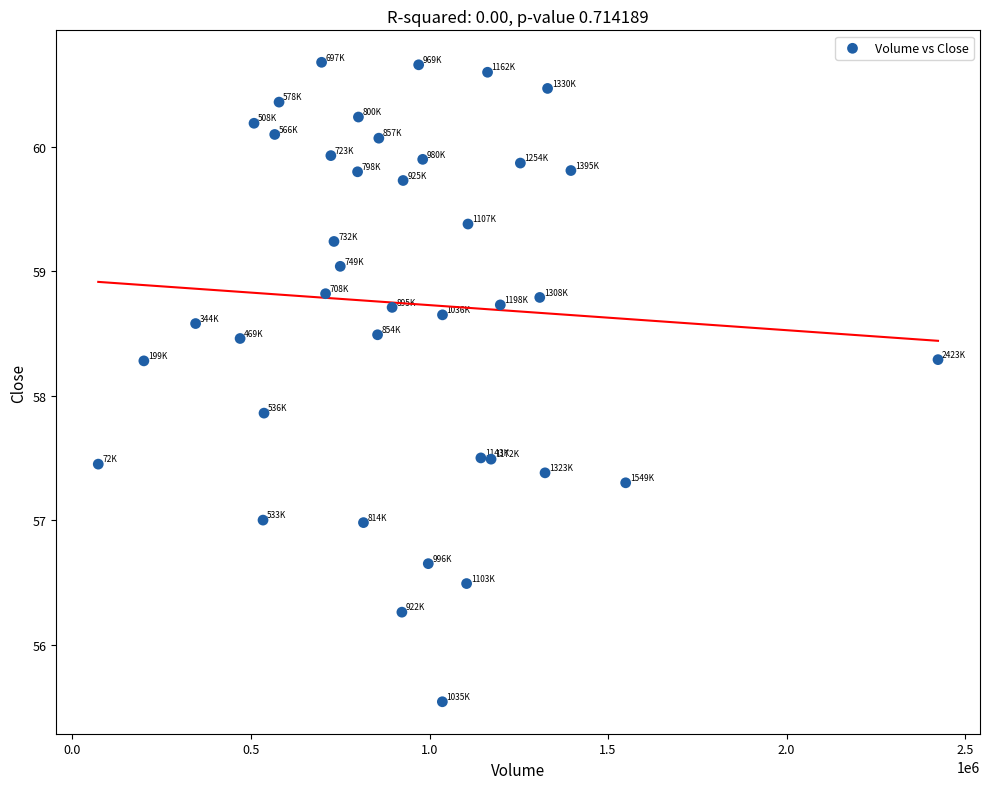

What Y value in the scatter plot is closest to 58?

57.9